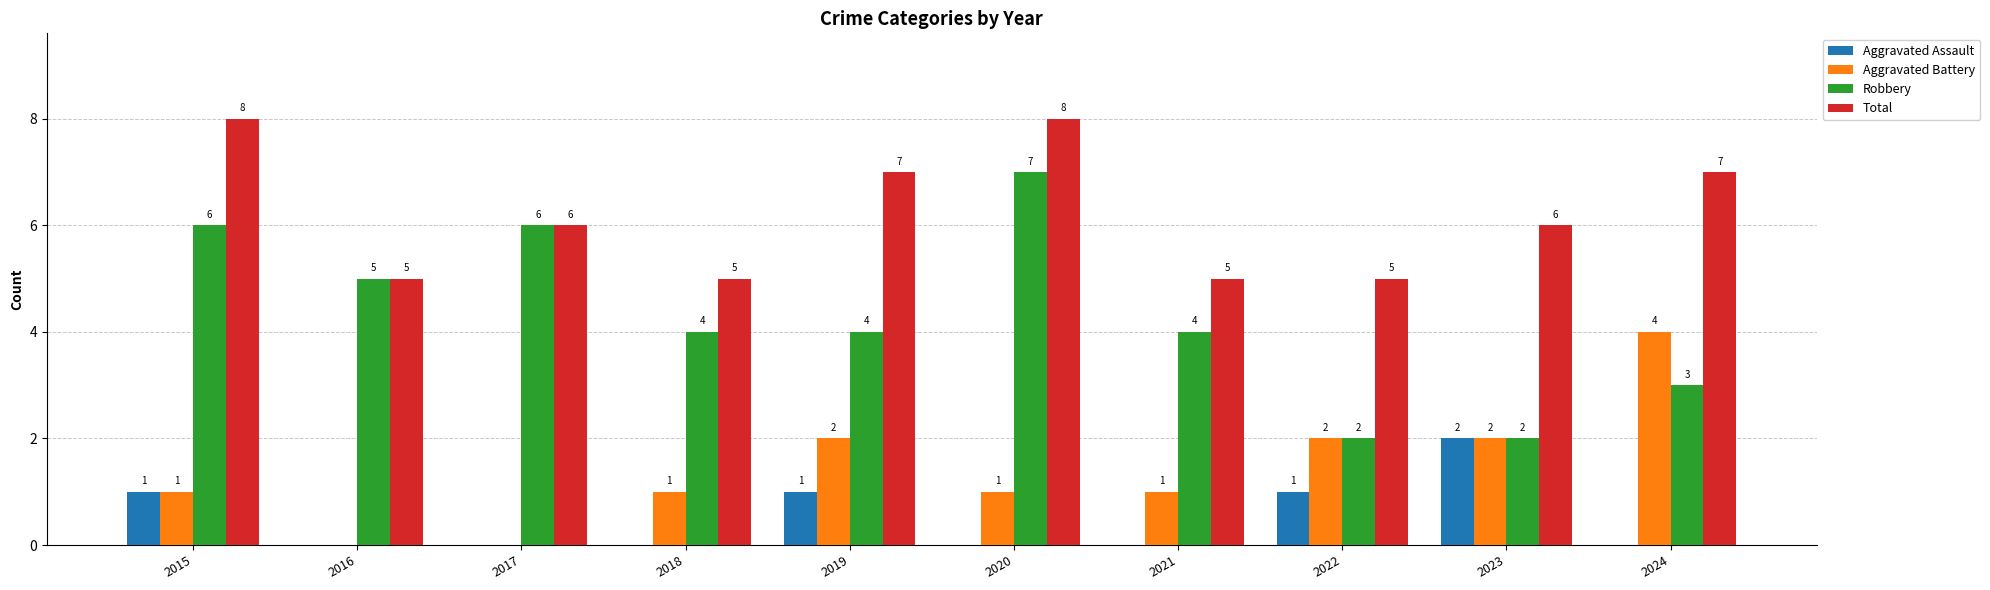

Which category has the highest value in the Aggravated Battery series?

2024